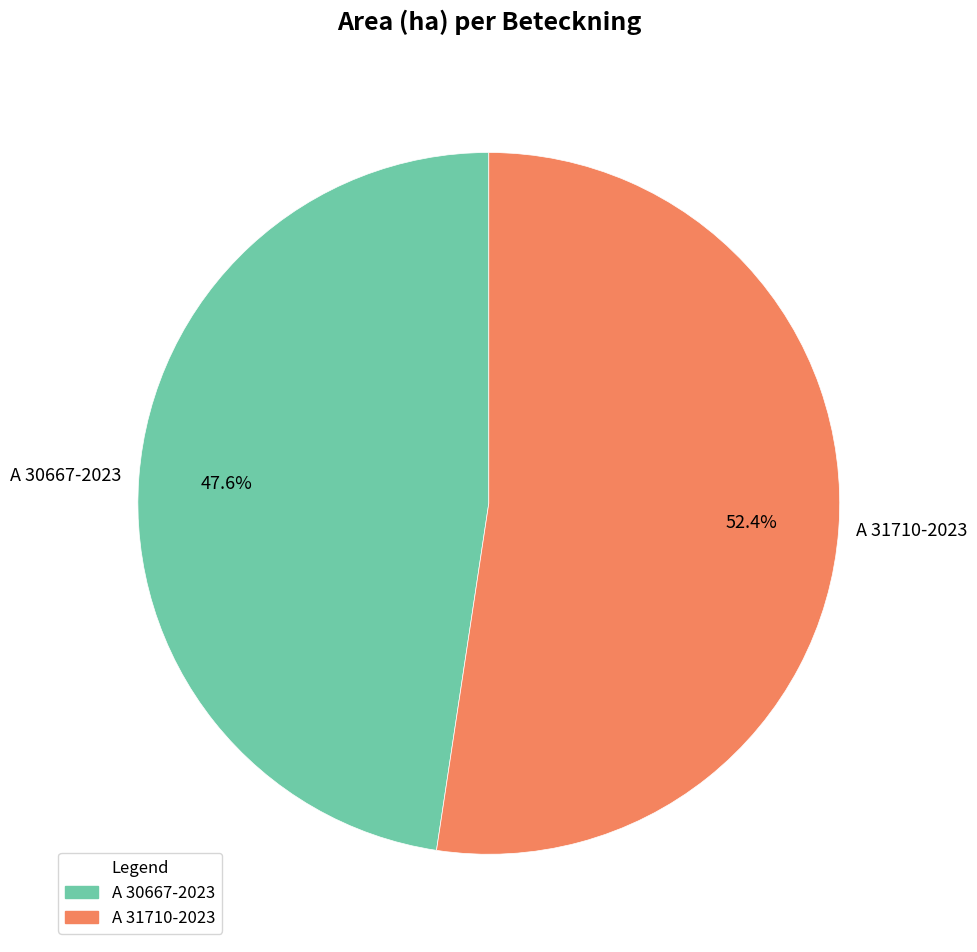

How many segments does this pie chart have?

2